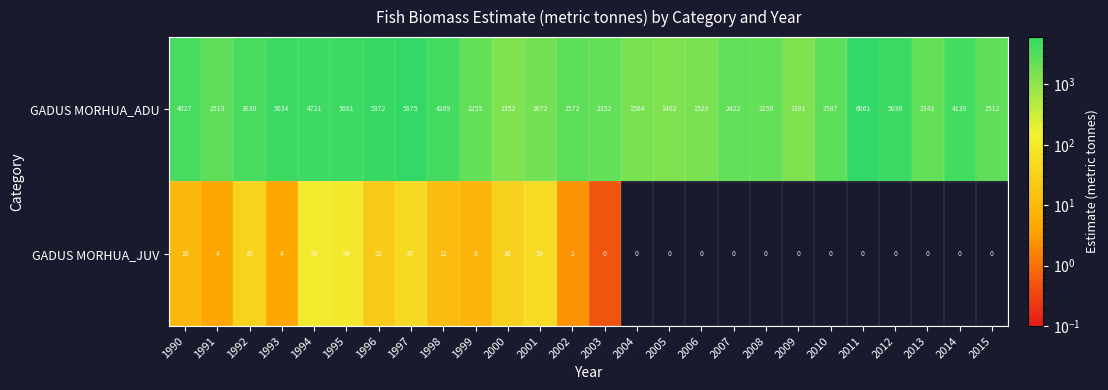

The value of GADUS MORHUA_ADU at 1990 is 6453. True or false?

False